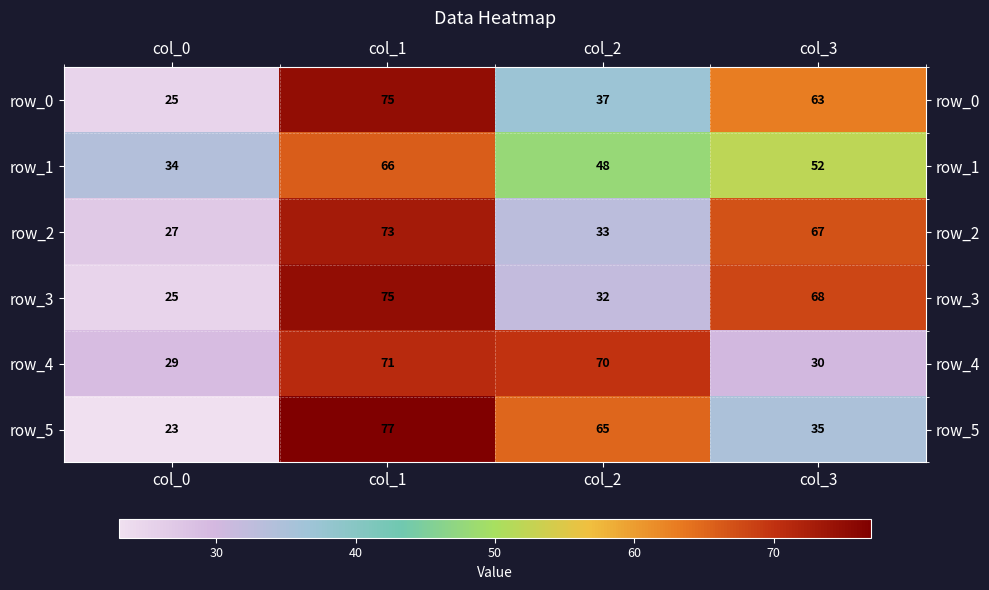

True or false: row_4 has a value of 71 at col_1.

True